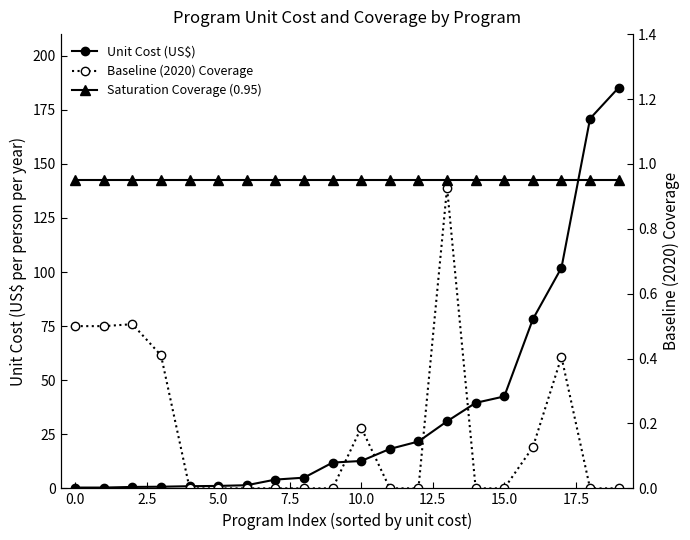

What position from the right is 10?

10